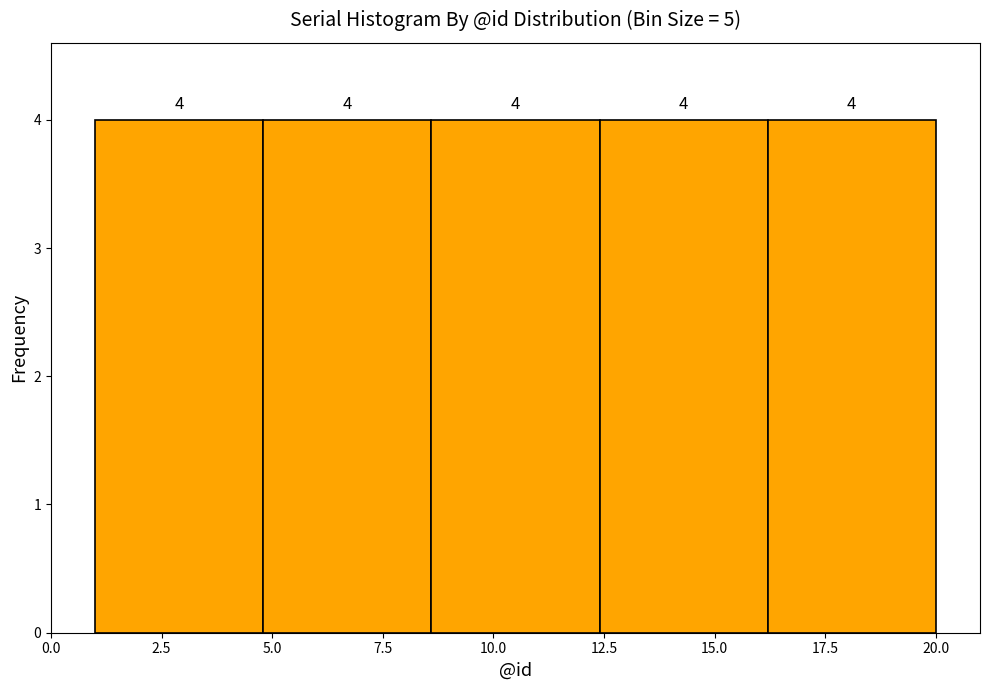

Reading left to right, list every bar in this chart as the range it spans on the x-axis followed by its height. The bar edges are not printed on the chart, so give them approximately, as read against the axis.

1.0 to 4.8: 4
4.8 to 8.6: 4
8.6 to 12.4: 4
12.4 to 16.2: 4
16.2 to 20.0: 4